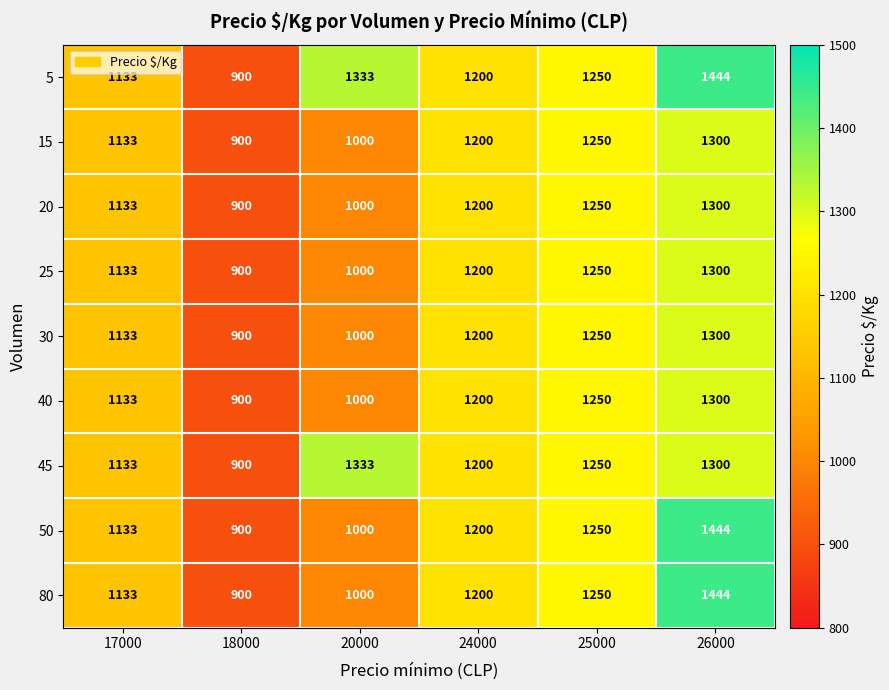

How many distinct data groups are displayed?

9